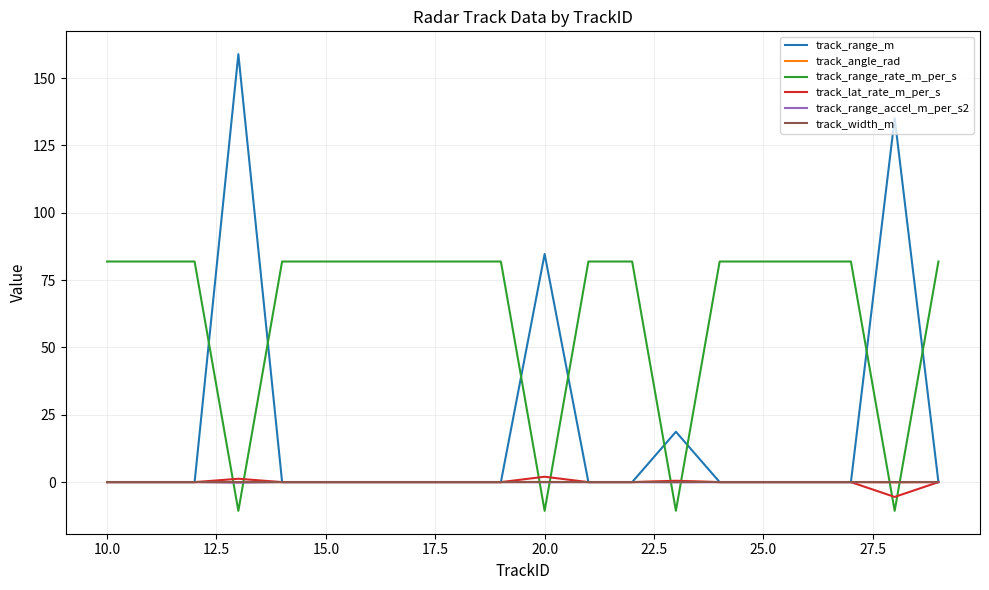

True or false: track_width_m and track_range_rate_m_per_s intersect in this chart.

True